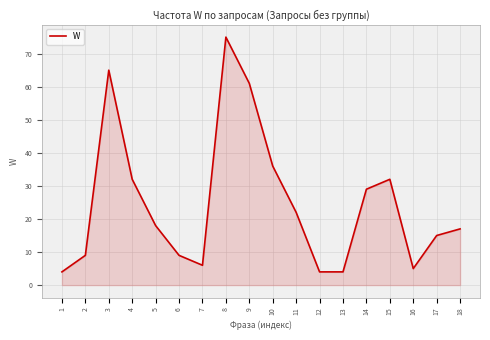

What is the maximum value shown in the chart?

75